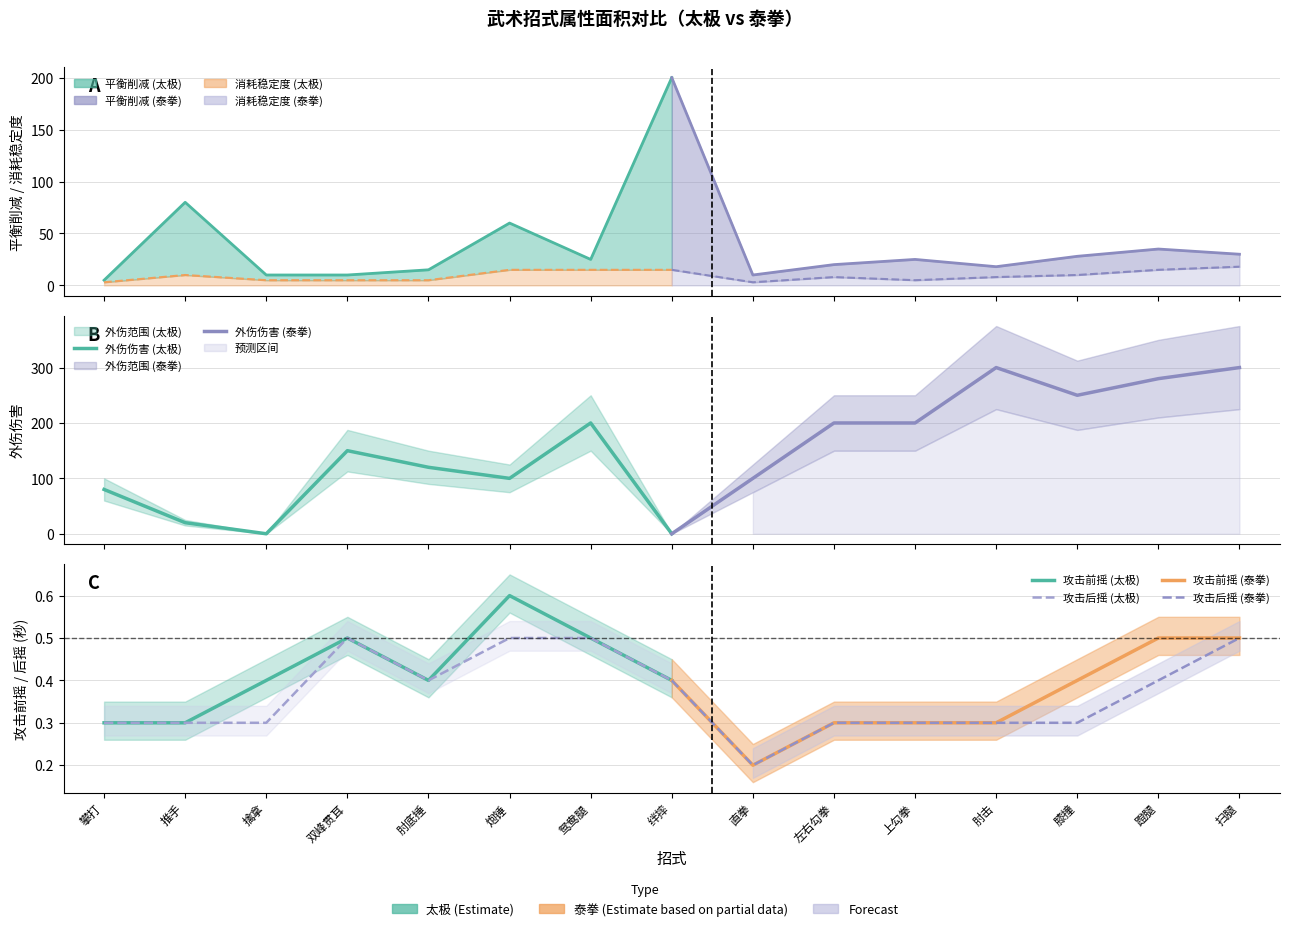

What is the sum of the 攻击前摇 (泰拳) values at 扫腿 and 直拳?

0.7